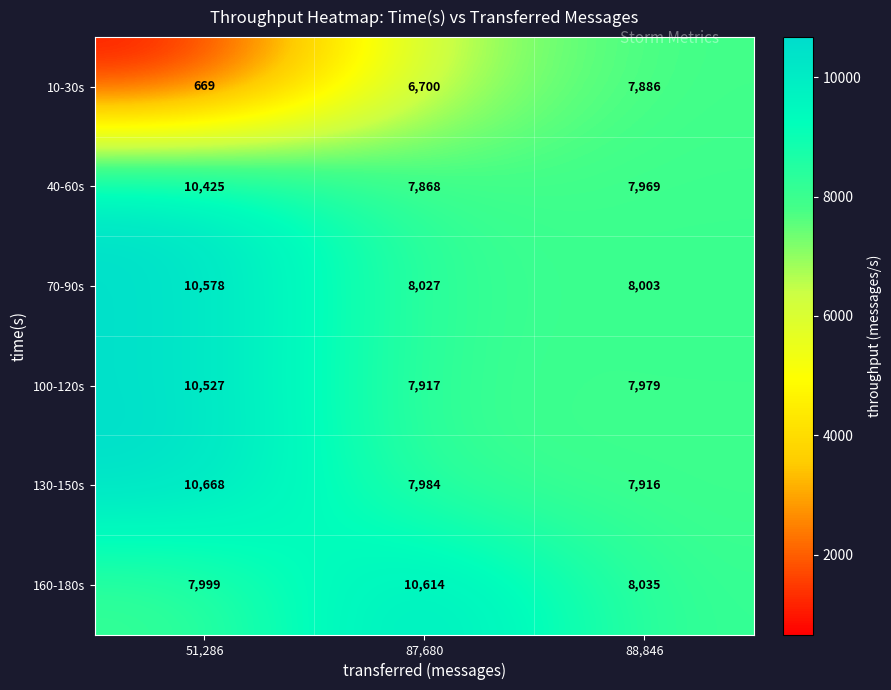

Rank the series by their maximum value, from highest to lowest.

130-150s, 160-180s, 70-90s, 100-120s, 40-60s, 10-30s